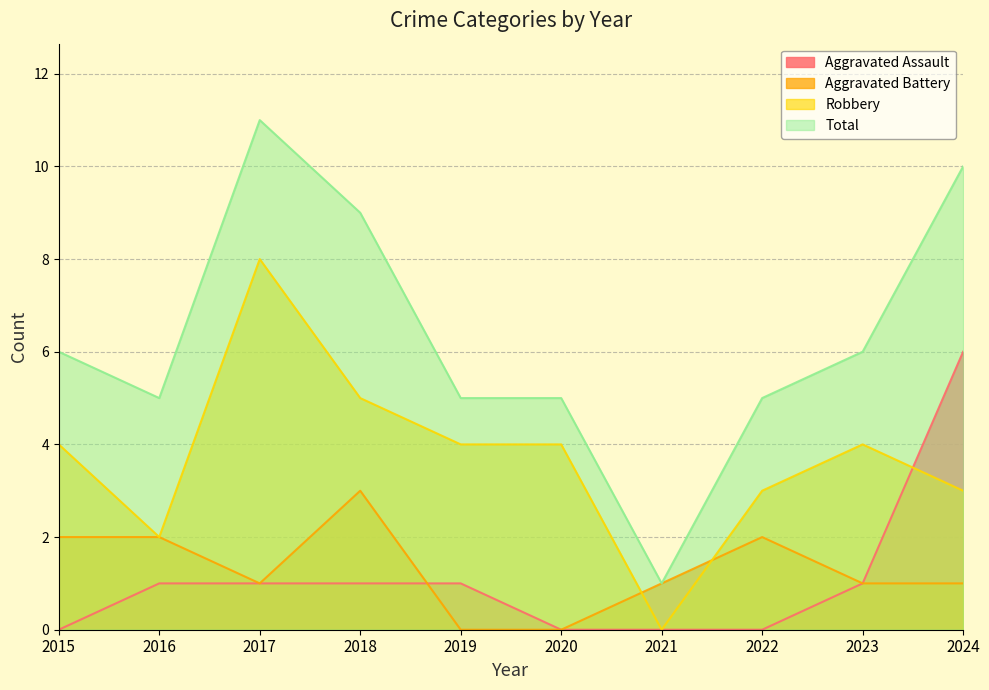

Which series has the largest total across all categories?

Total